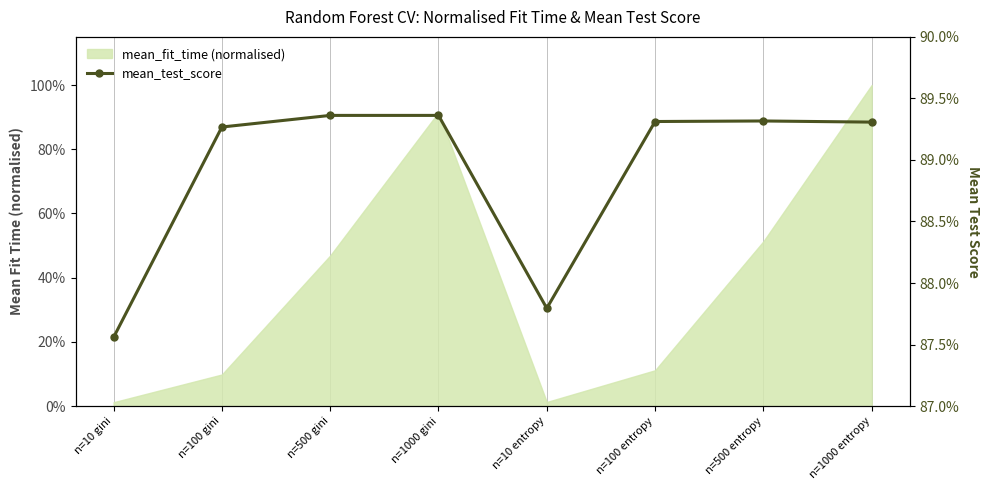

Does the chart have visible grid lines?

No